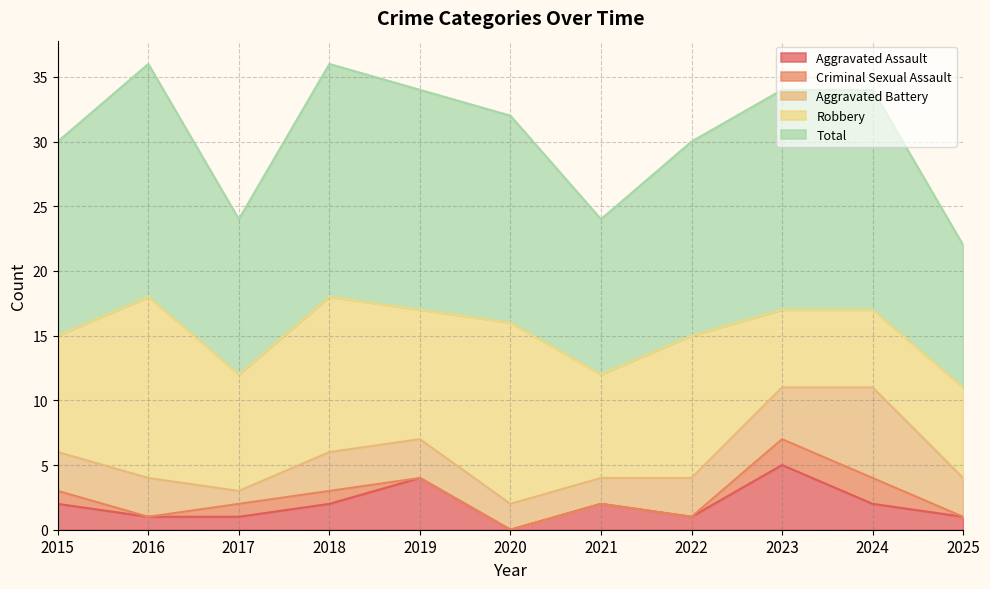

At which category does Aggravated Battery reach its first local valley?

2017